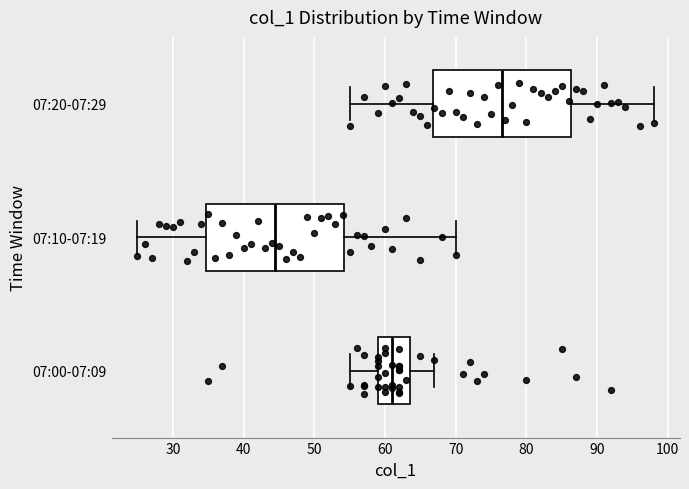

Which box's median line is the furthest to the left?

07:10-07:19